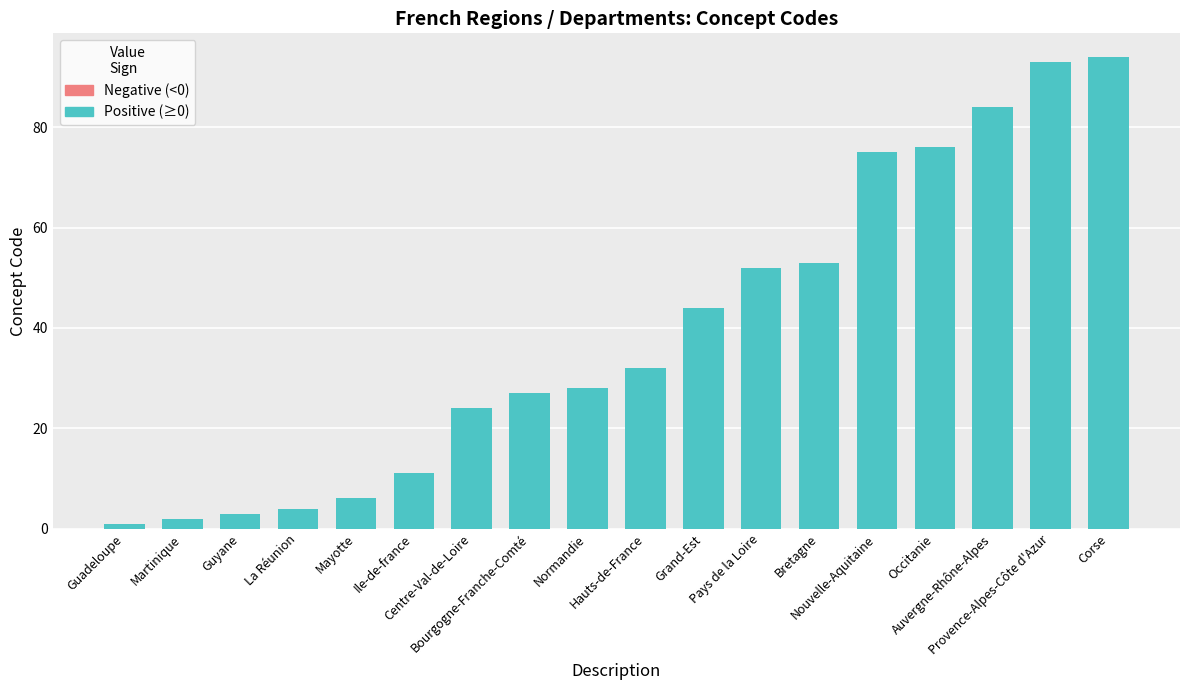

Does the chart contain any negative values?

No